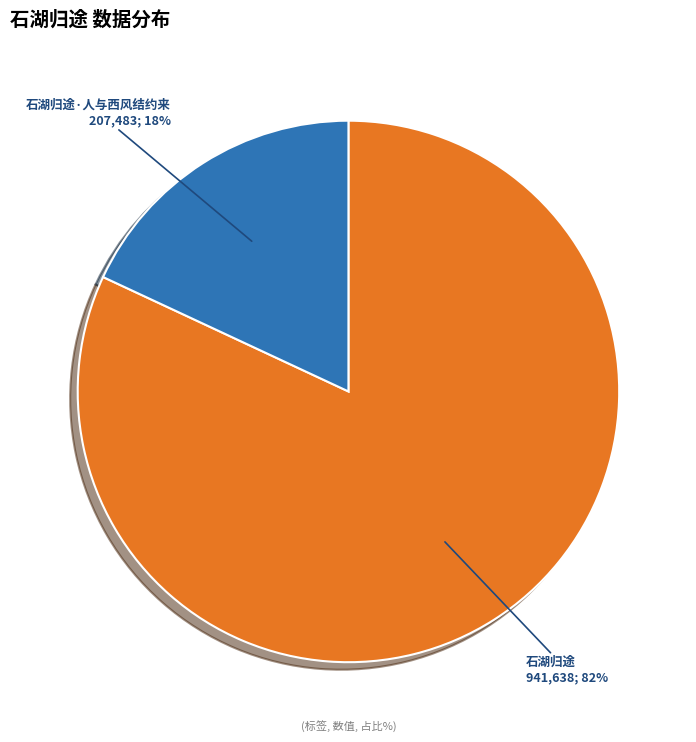

To the nearest percent, what is the difference between the largest and smallest slice percentages?

64%